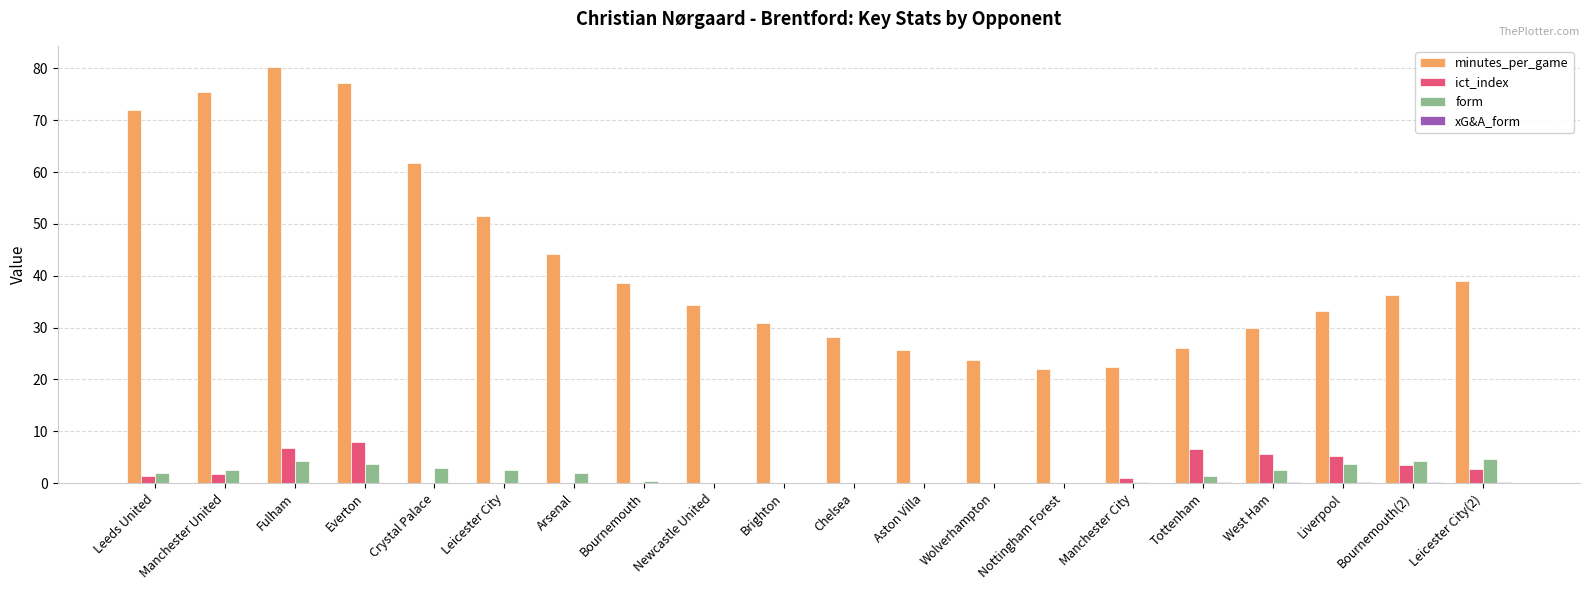

How many categories are shown in the chart?

20